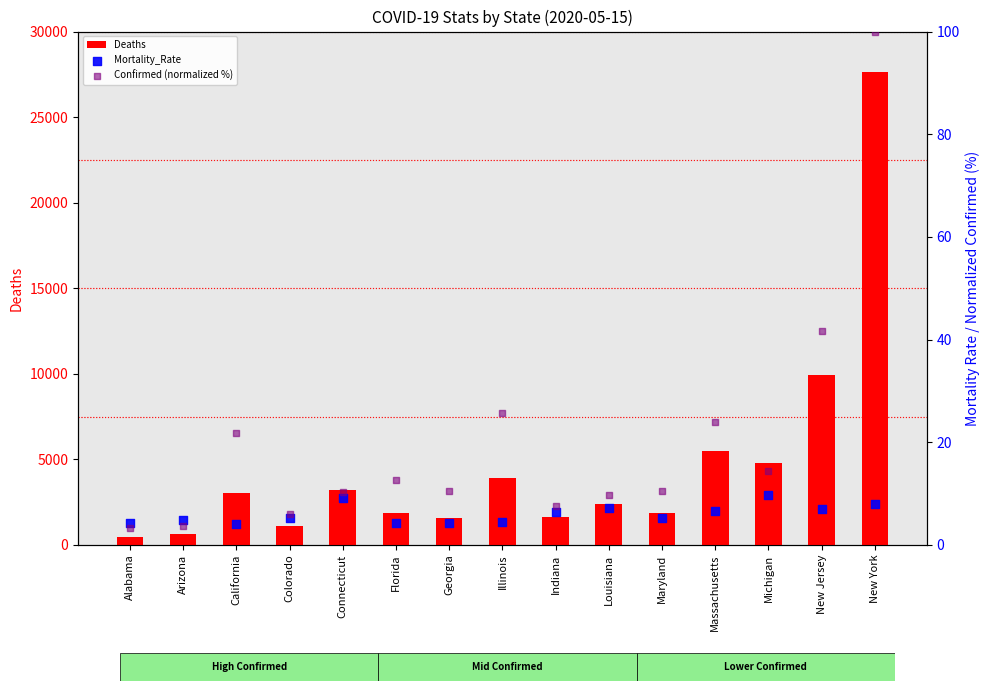

At how many categories does at least one series exceed 2079?

8